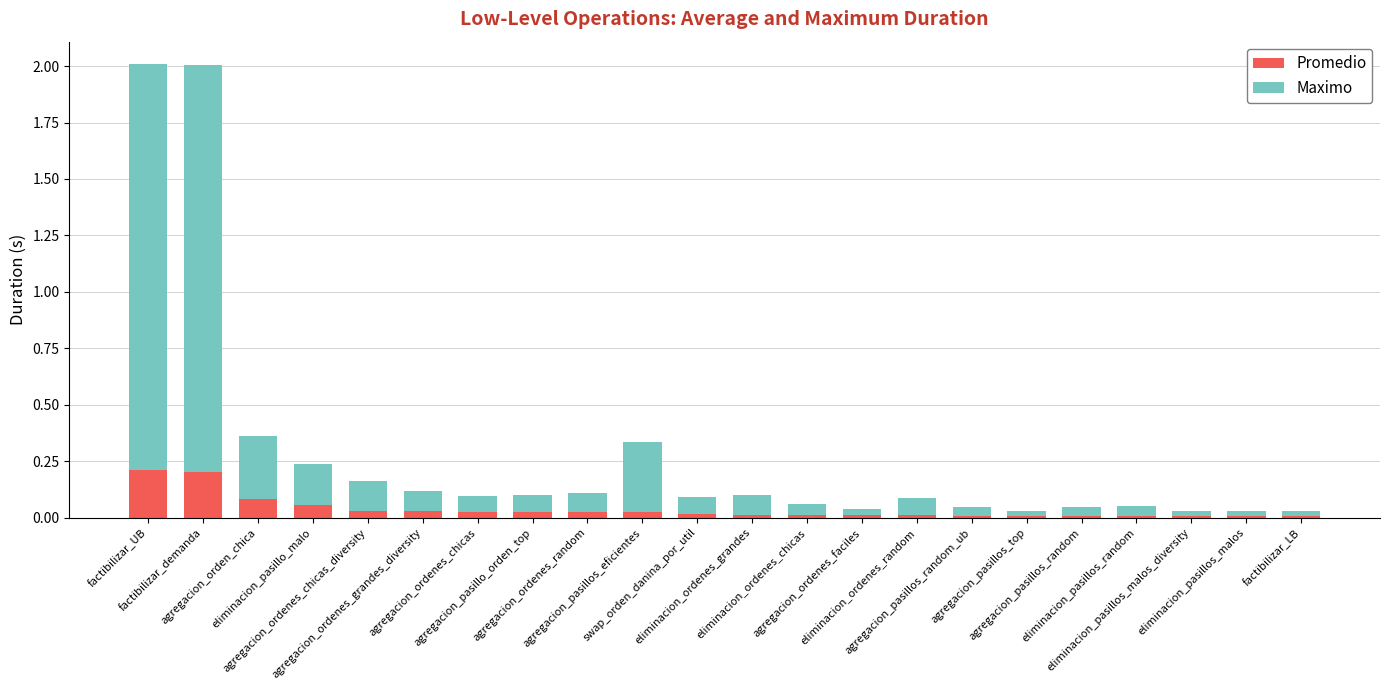

Which series has the largest total across all categories?

Maximo